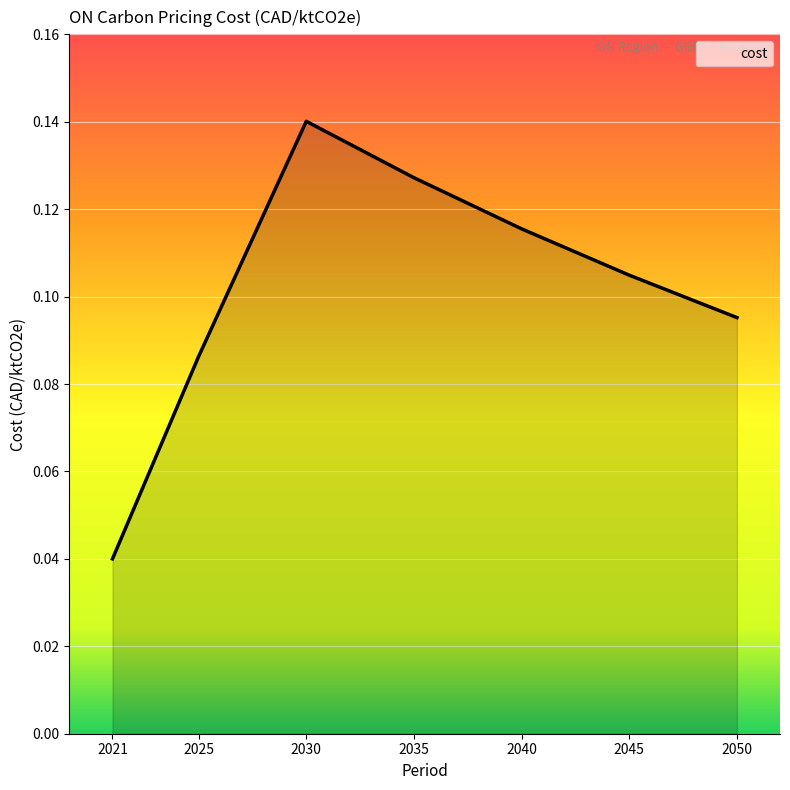

Where is the first local maximum?

2030